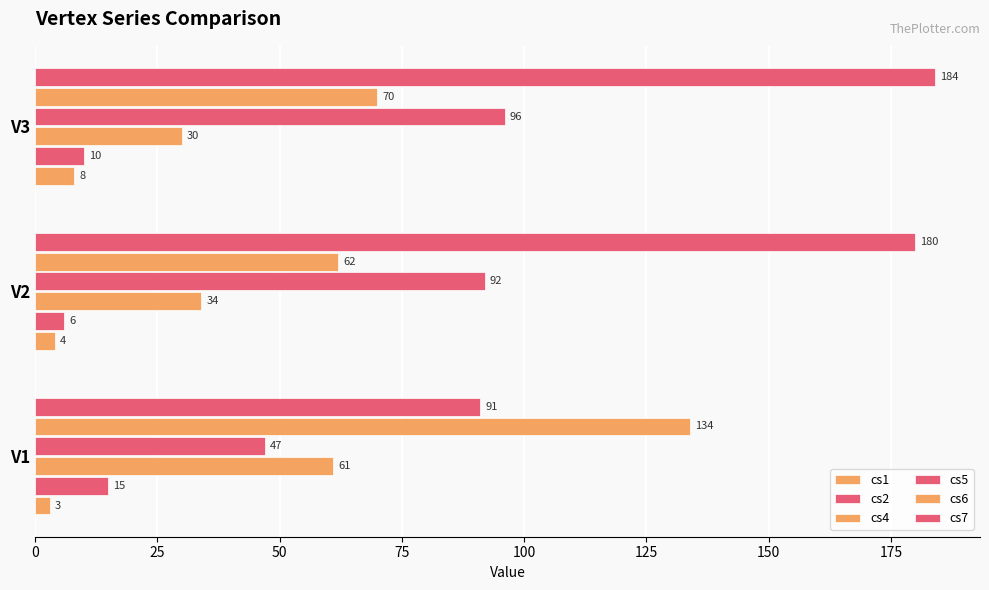

What is the difference between the maximum and minimum values in the cs7 series?

93